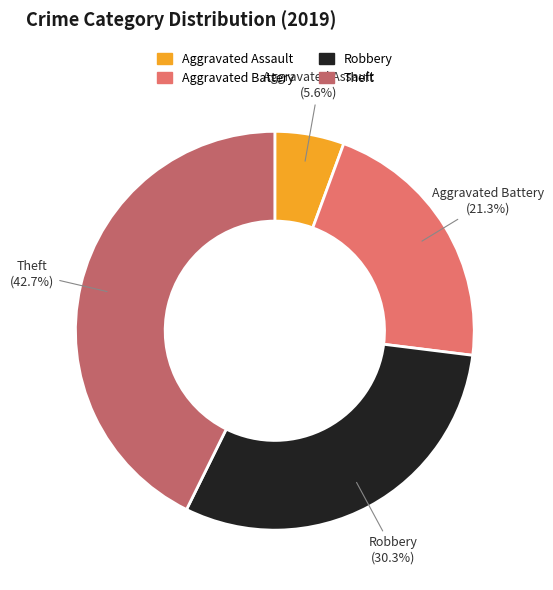

Is the sum of Robbery and Aggravated Assault greater than half?

No